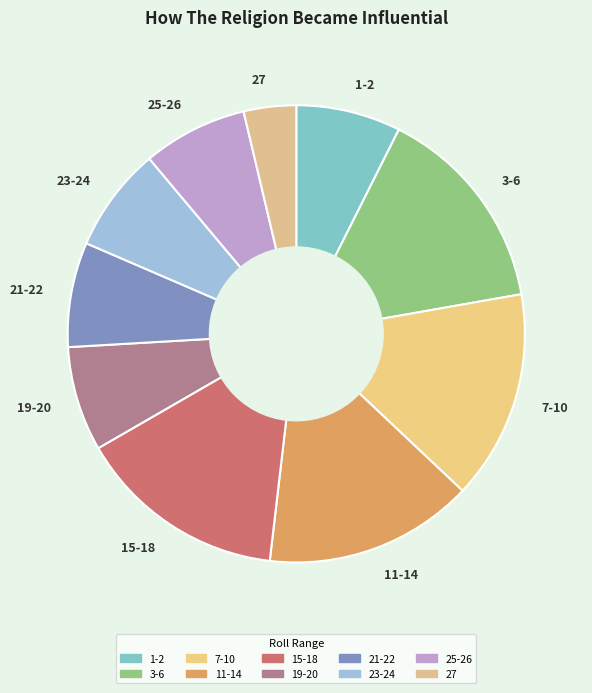

The 25-26 slice represents 7% of the pie. True or false?

True